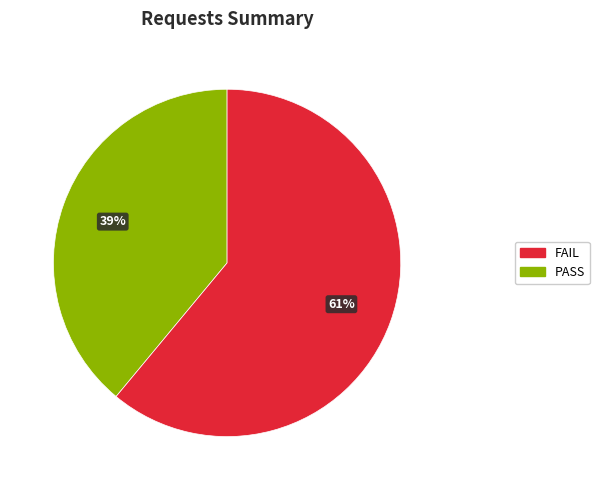

Is there any slice that represents more than half of the pie?

Yes